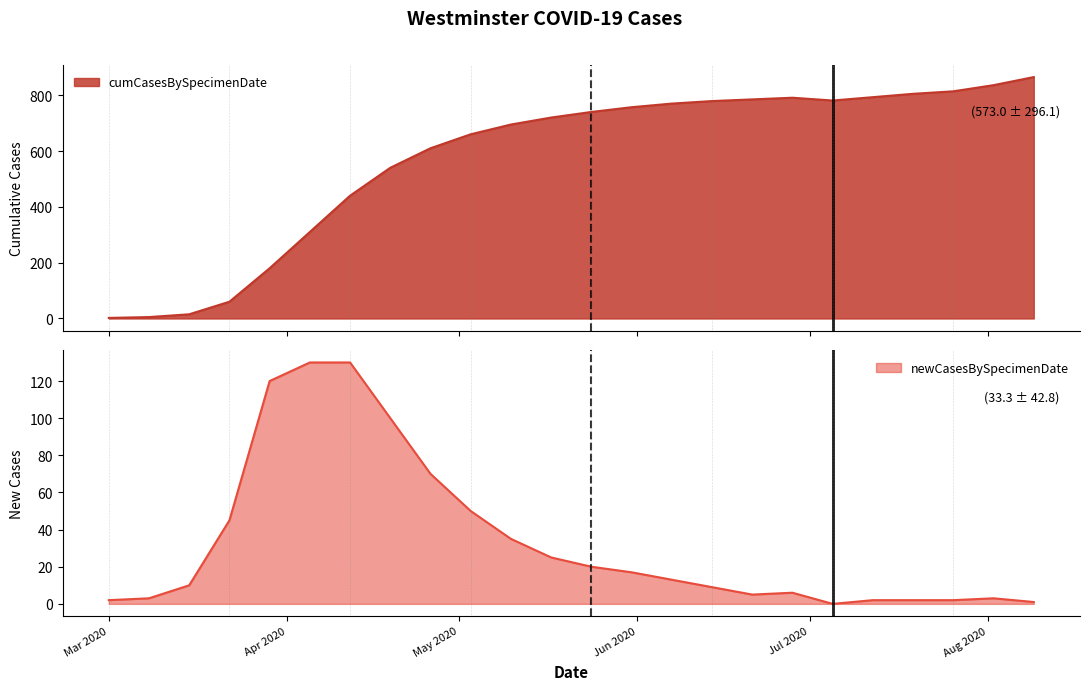

At which category does newCasesBySpecimenDate reach its first local valley?

2020-06-21